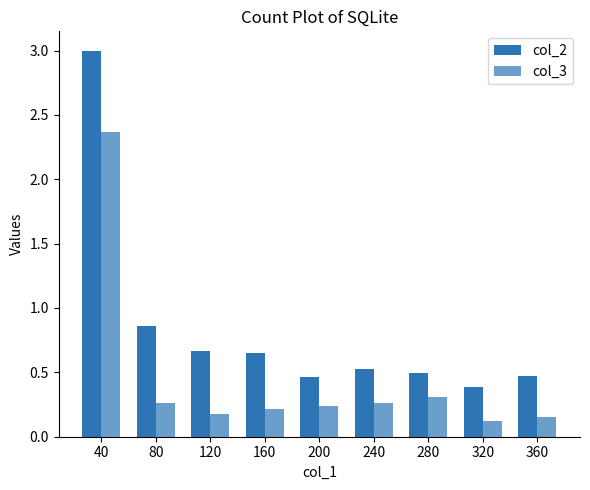

Which series has the largest range (max minus min)?

col_2